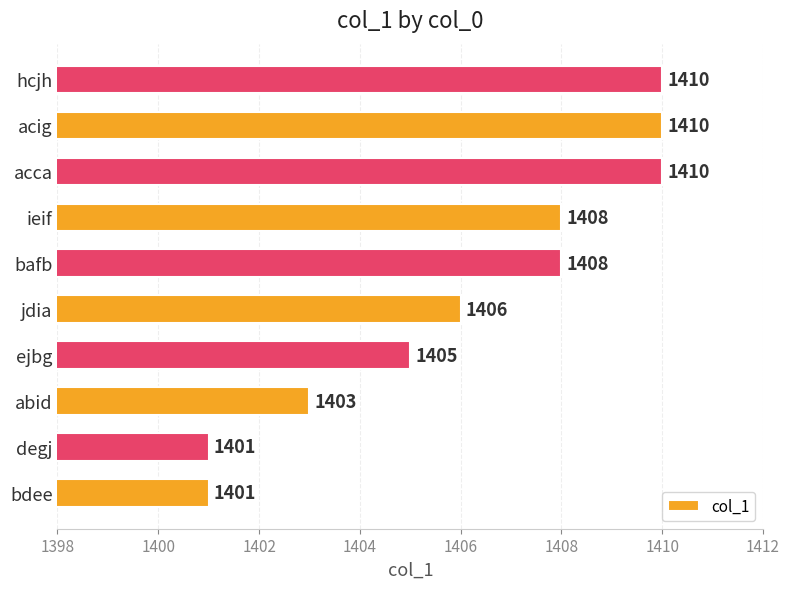

What is the smallest value displayed?

1401